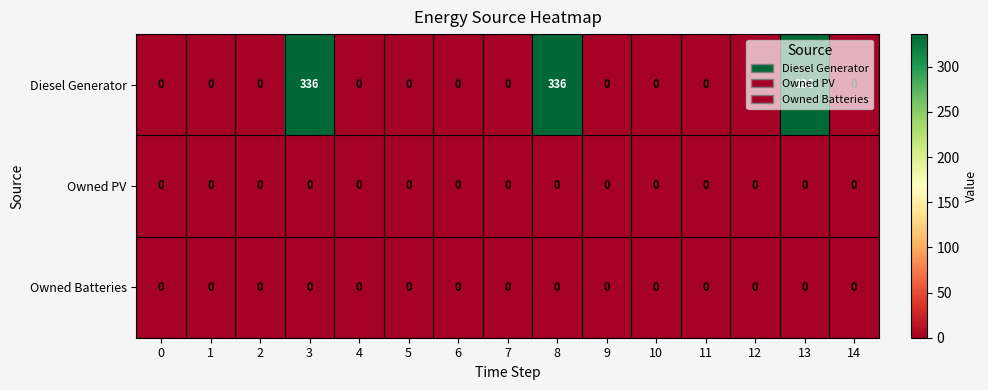

At how many categories does at least one series exceed 279?

3